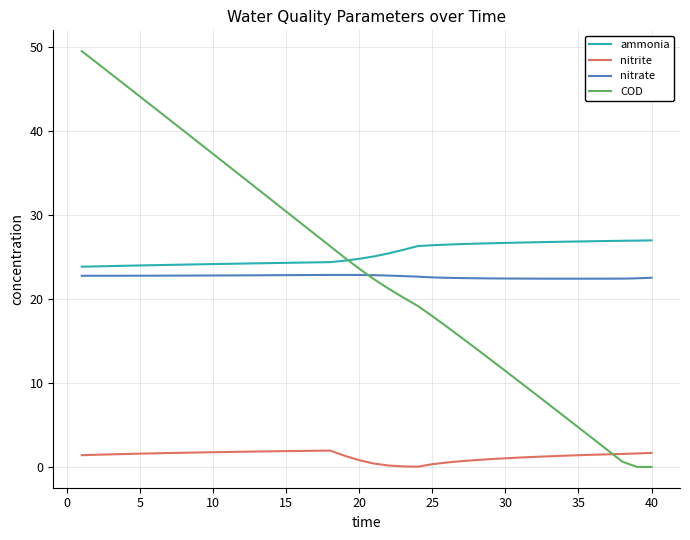

How many values in the ammonia series are below 25?

20